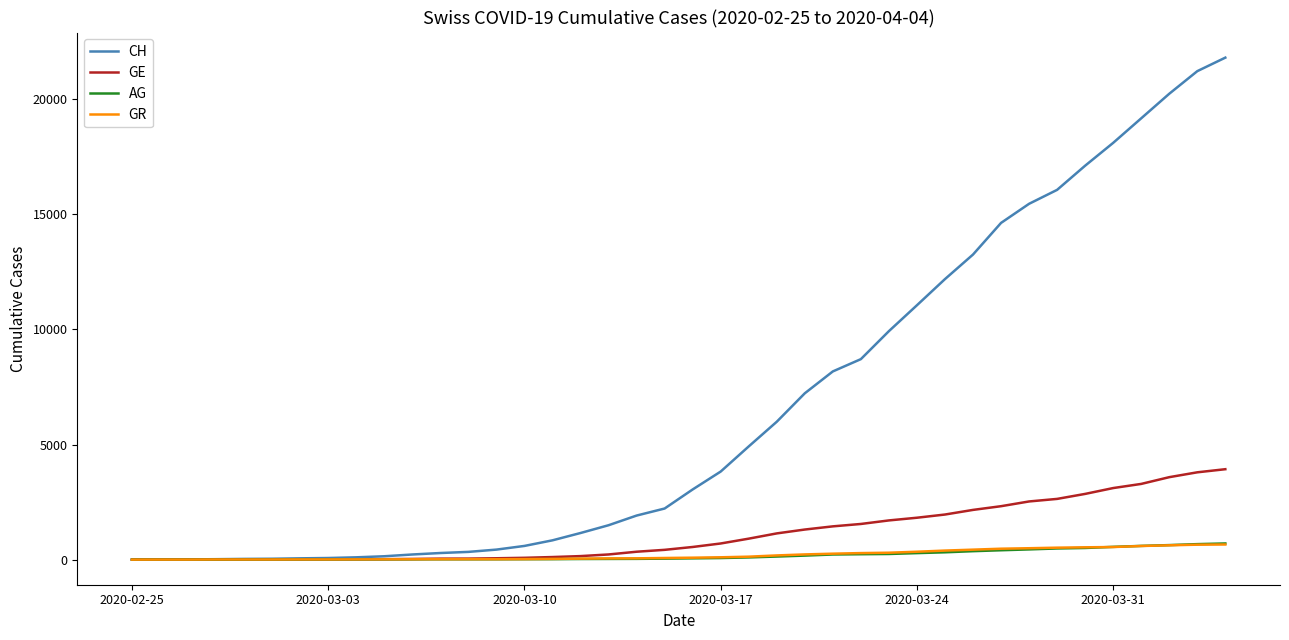

What is the maximum value for GE?

3928